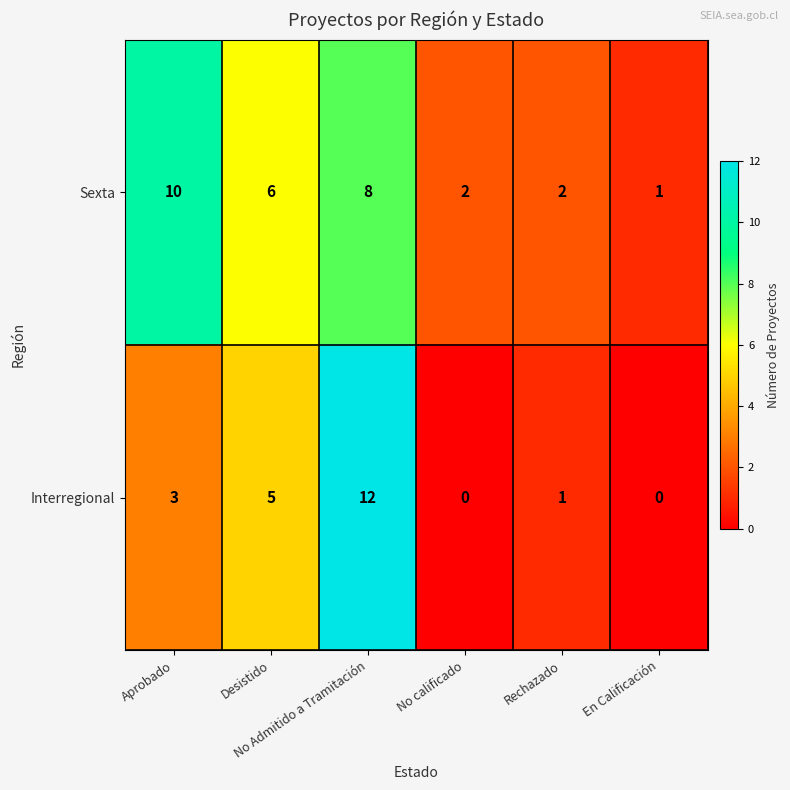

At which category is the sum across all series the highest?

No Admitido a Tramitación